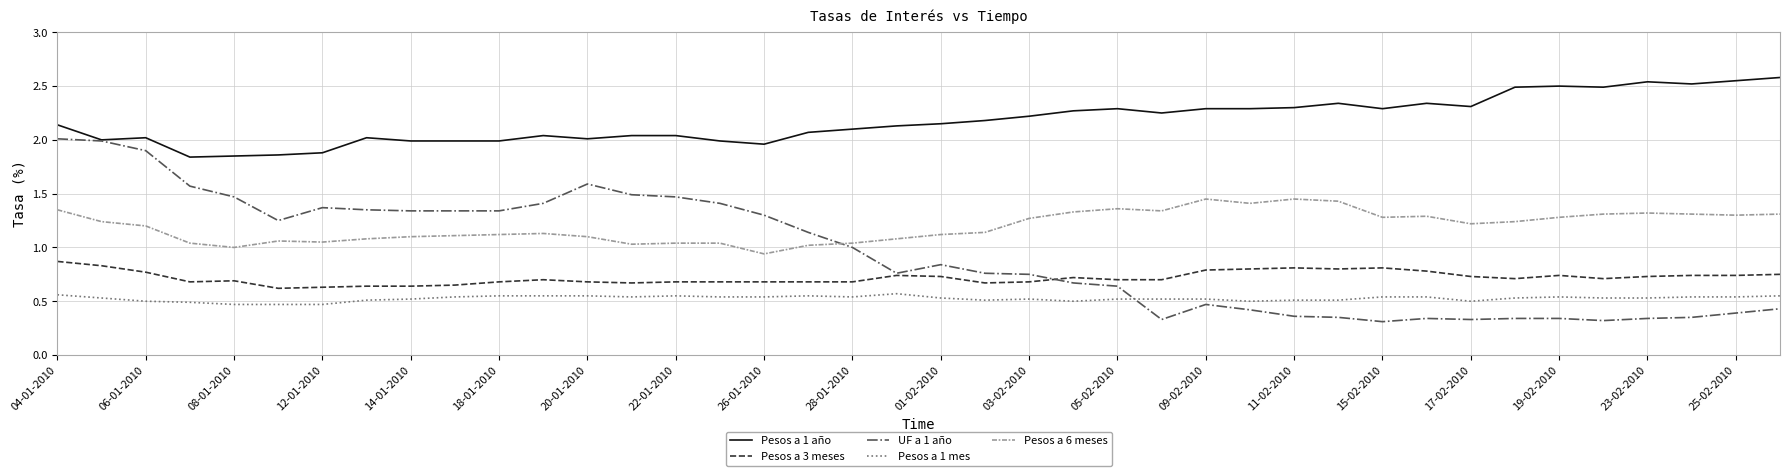

How many lines are shown in the chart?

5